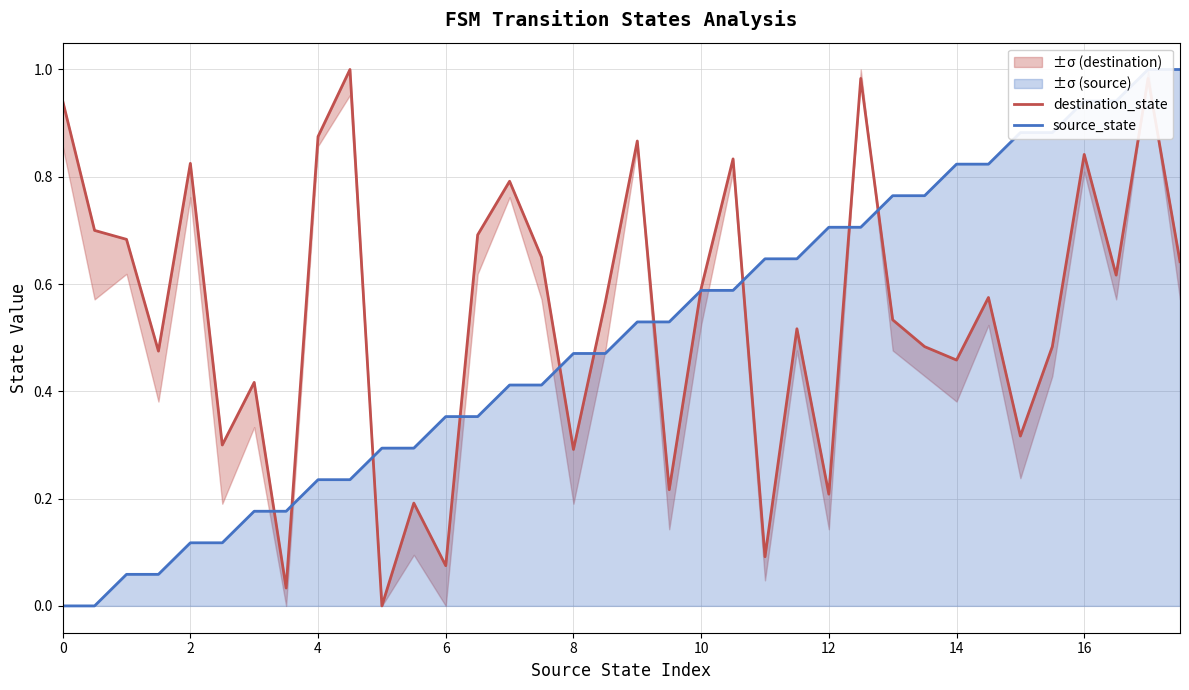

Which series ends up on top after the final intersection of source_state and destination_state?

source_state